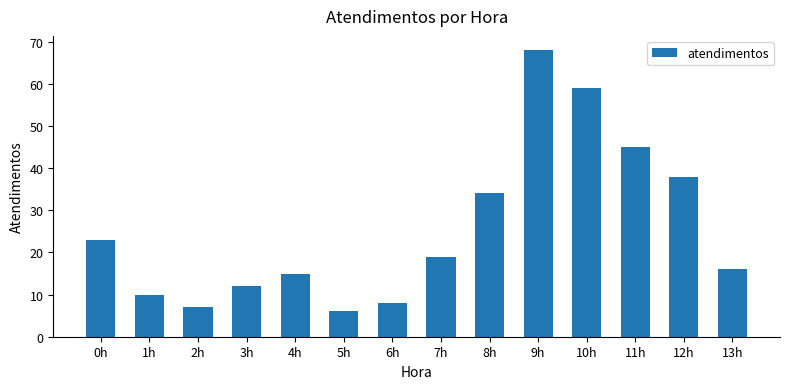

Does the chart contain any negative values?

No